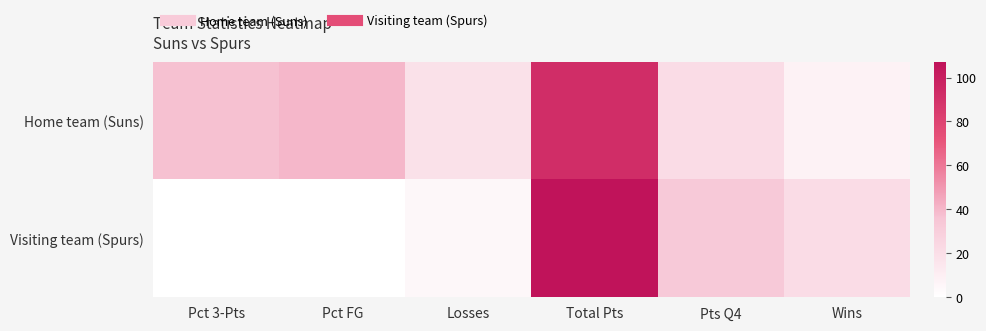

Which has a higher value, Pct 3-Pts or Wins?

Pct 3-Pts